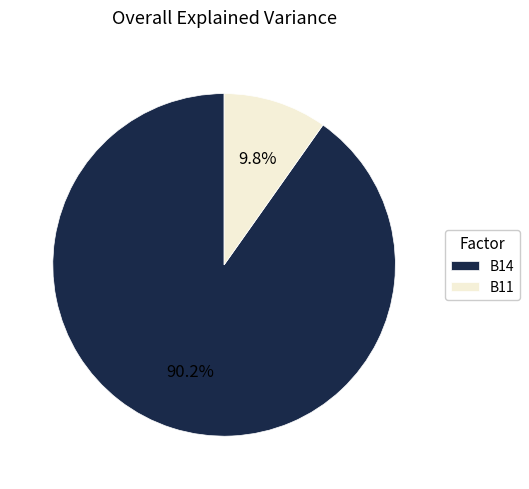

Combined, what portion of the pie is B11 and B14?

100.0%